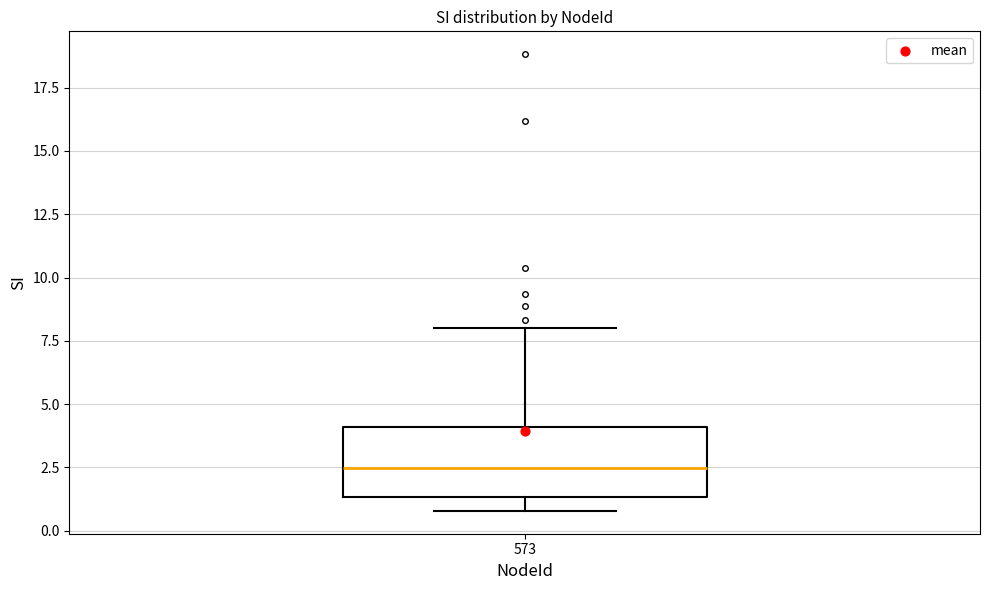

Read this box plot against the y-axis: the position of the median line, the range covered by the box, and the ends of both whiskers. The values are not printed on the chart, so give them approximately, as read against the axis.

median 2.5, box 1.5 to 4.0, whiskers 1.0 to 8.0